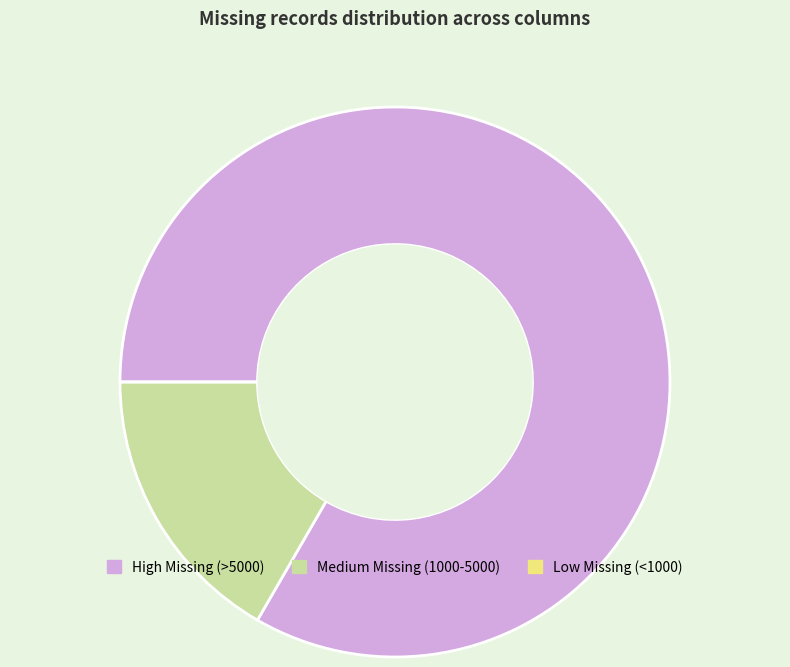

The High Missing (>5000) slice represents 83% of the pie. True or false?

True